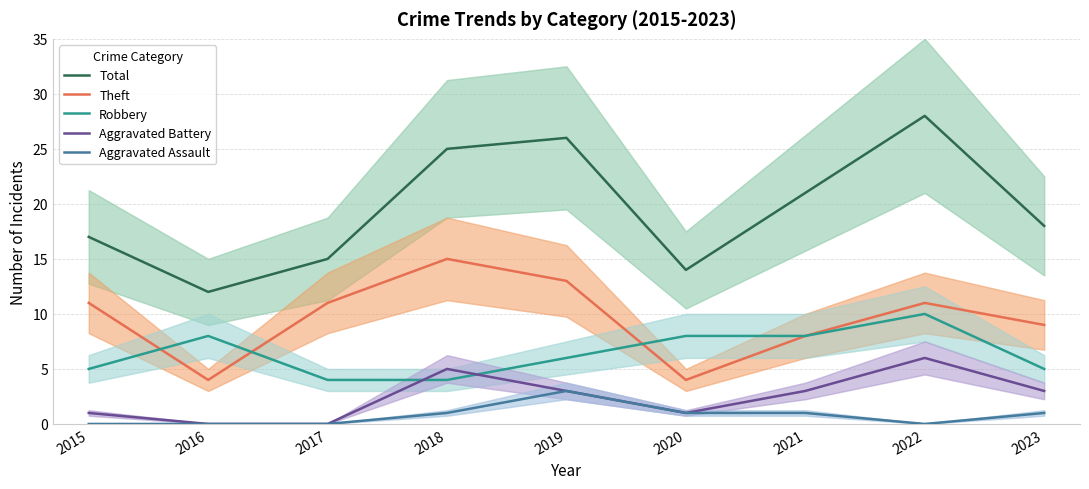

What is the lowest value of the Robbery series?

4